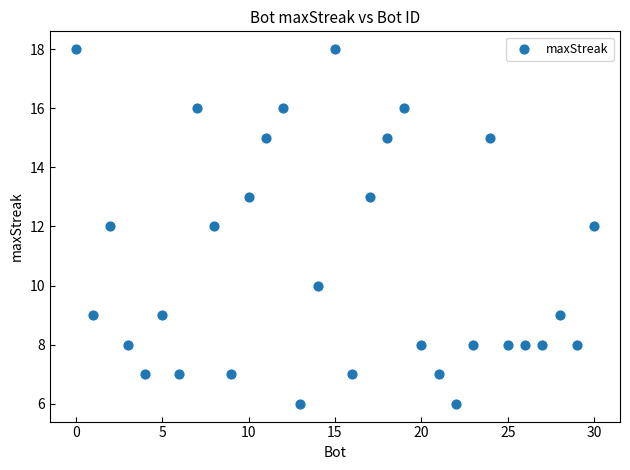

What is the range of Y values (max minus min)?

12